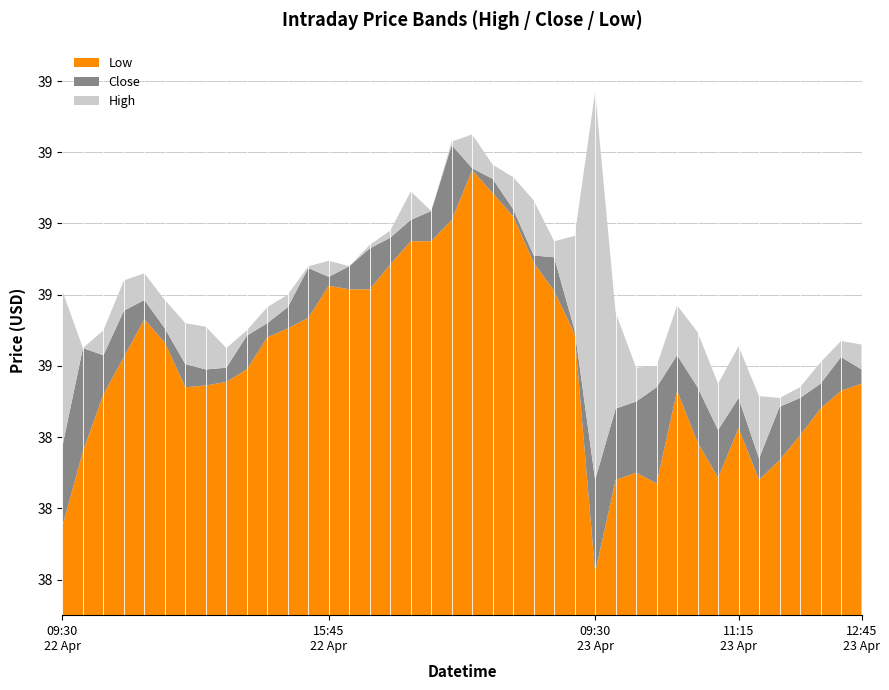

Reading right to left, extract all data points from this chart.

Close: 38.6	38.6	38.5	38.5	38.5	38.3	38.5	38.4	38.5	38.6	38.5	38.5	38.5	38.3	38.7	38.9	38.9	39.0	39.1	39.2	39.2	39.0	39.0	39.0	38.9	38.9	38.8	38.9	38.8	38.7	38.7	38.6	38.6	38.6	38.7	38.8	38.8	38.6	38.7	38.4
High: 38.7	38.7	38.6	38.5	38.5	38.5	38.7	38.5	38.7	38.8	38.6	38.6	38.8	39.4	39.0	39.0	39.1	39.1	39.2	39.2	39.2	39.0	39.1	39.0	38.9	38.9	38.9	38.9	38.8	38.8	38.7	38.7	38.7	38.7	38.8	38.9	38.8	38.7	38.7	38.8
Low: 38.6	38.5	38.5	38.4	38.3	38.3	38.4	38.3	38.4	38.5	38.3	38.3	38.3	38.0	38.7	38.8	38.9	39.0	39.1	39.2	39.0	39.0	39.0	38.9	38.8	38.8	38.8	38.7	38.7	38.7	38.6	38.6	38.5	38.5	38.7	38.7	38.6	38.5	38.4	38.2